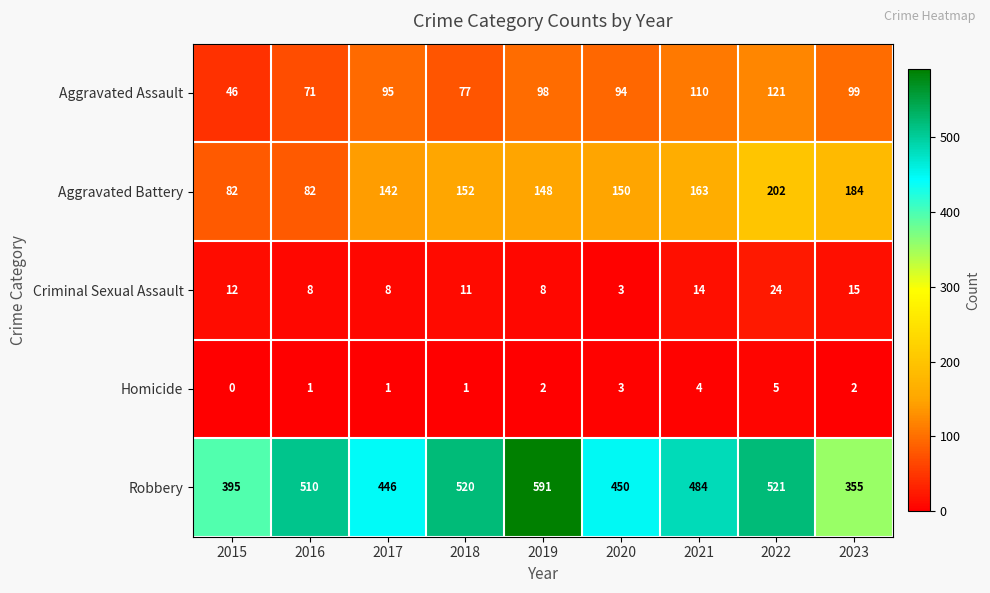

The Homicide series shows 7 at 2021. True or false?

False